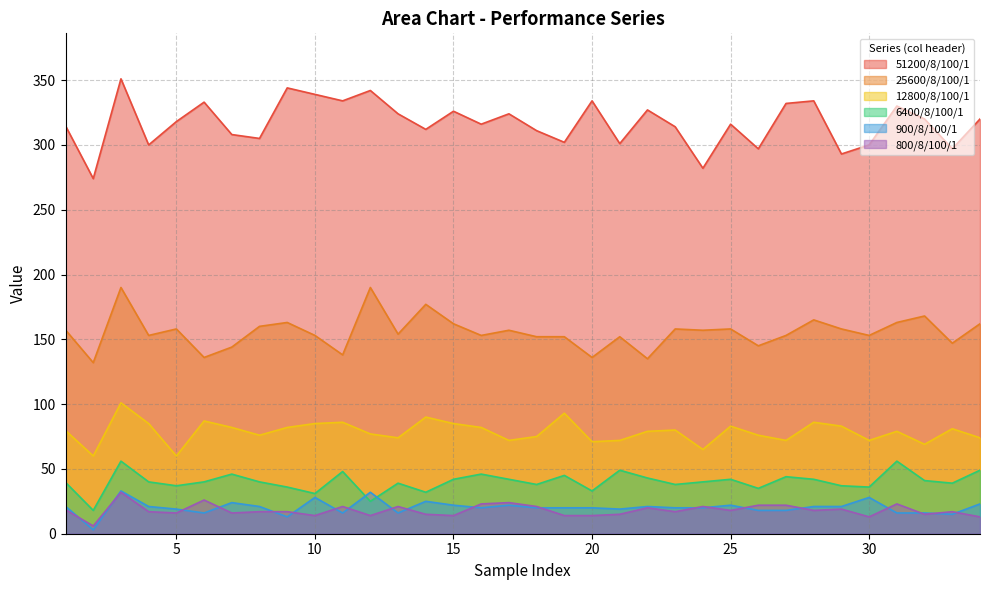

What is the minimum value shown in the chart?

3.0